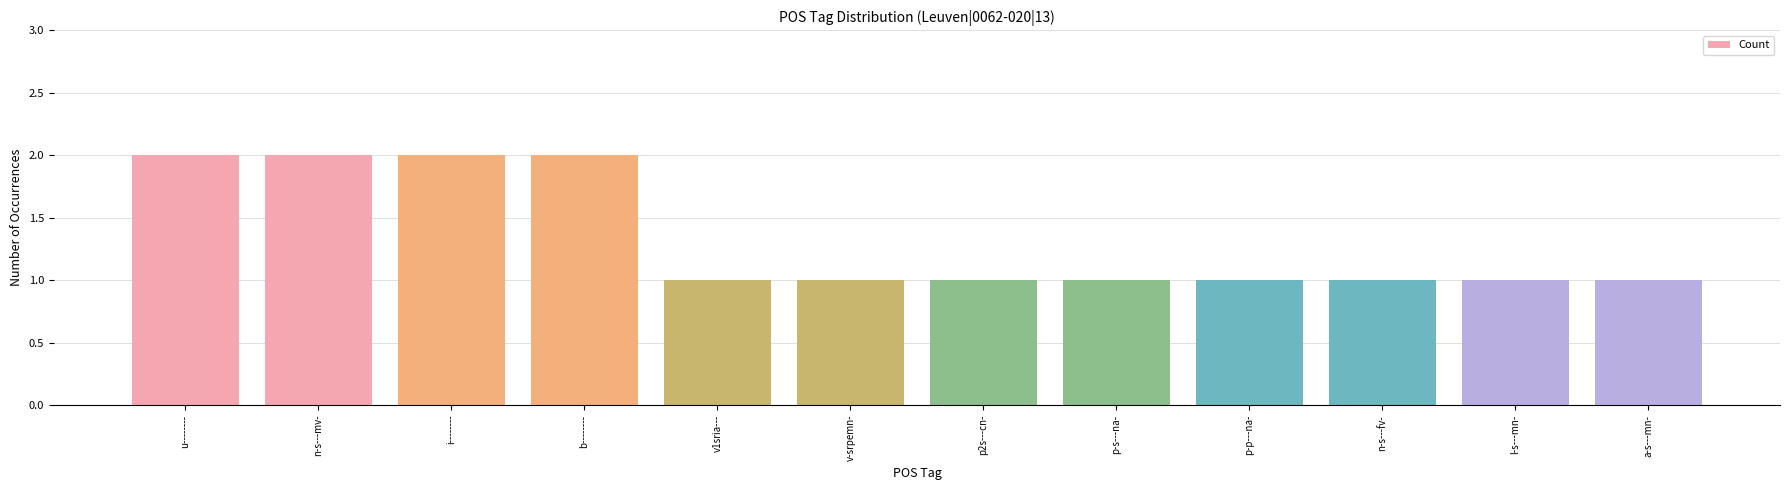

True or false: the data shows 2 at n-s---fv-.

False